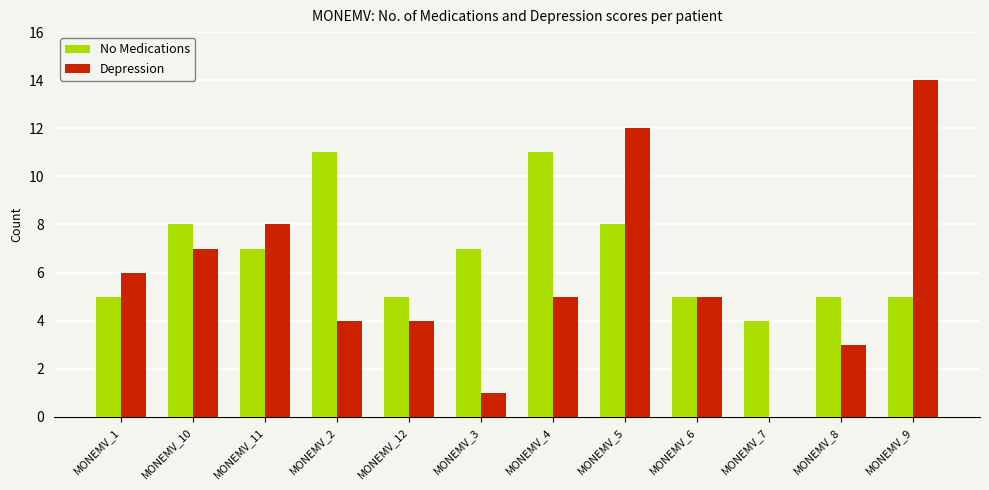

Which series has the largest total across all categories?

No Medications